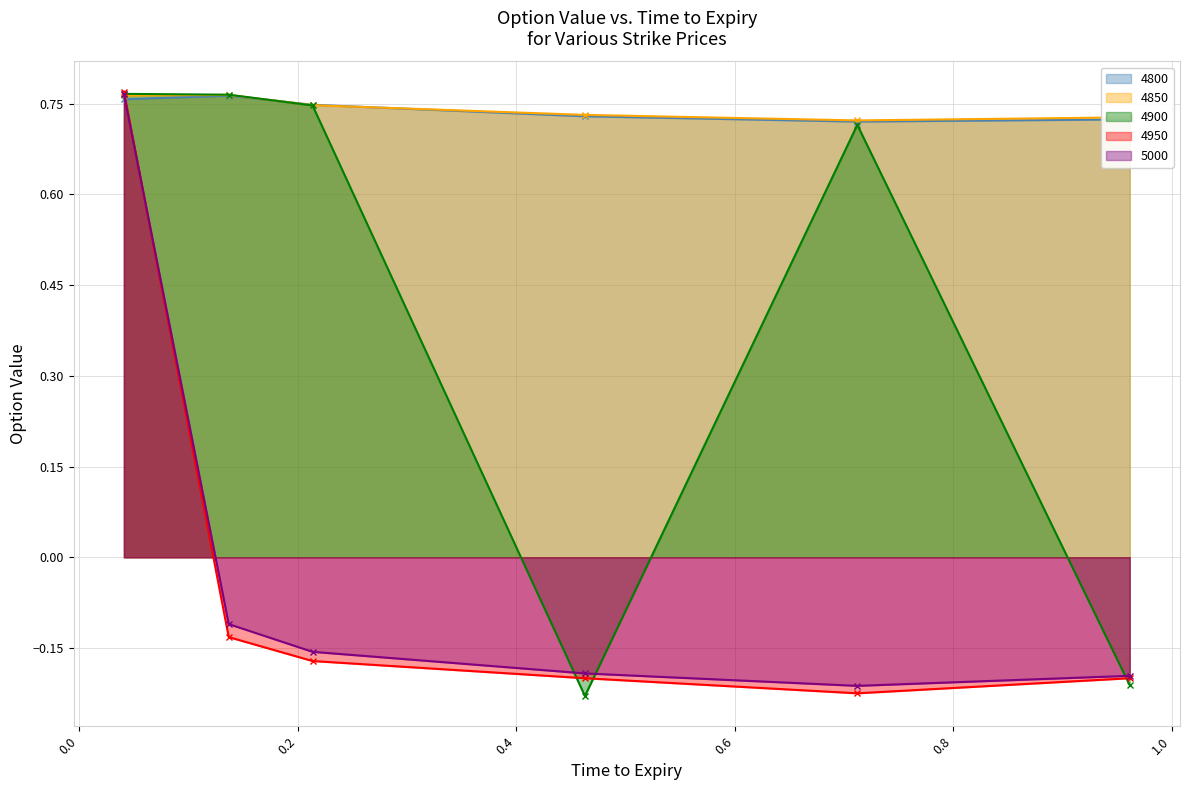

At which category is the sum across all series the highest?

0.0410958904109589